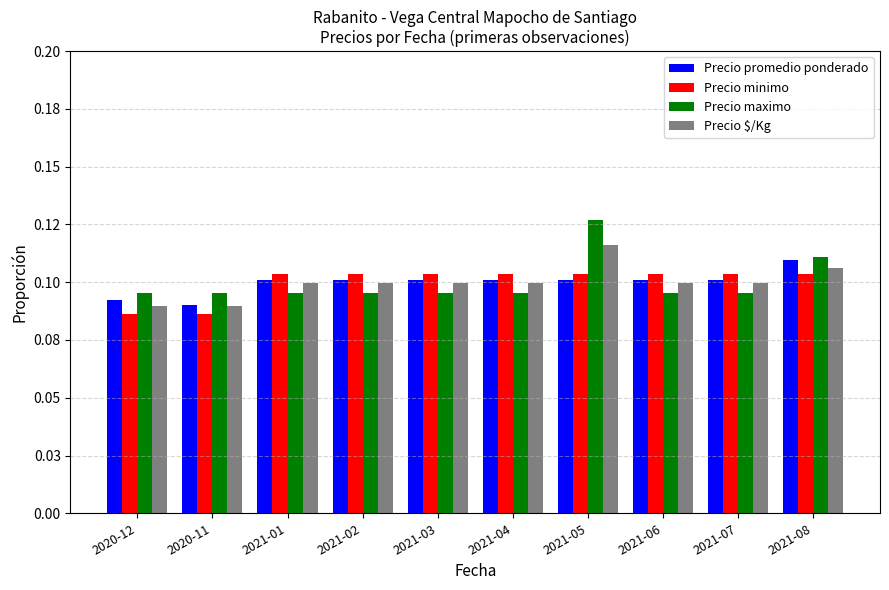

What is the sum of the Precio maximo values at 2021-07 and 2021-05?

0.2